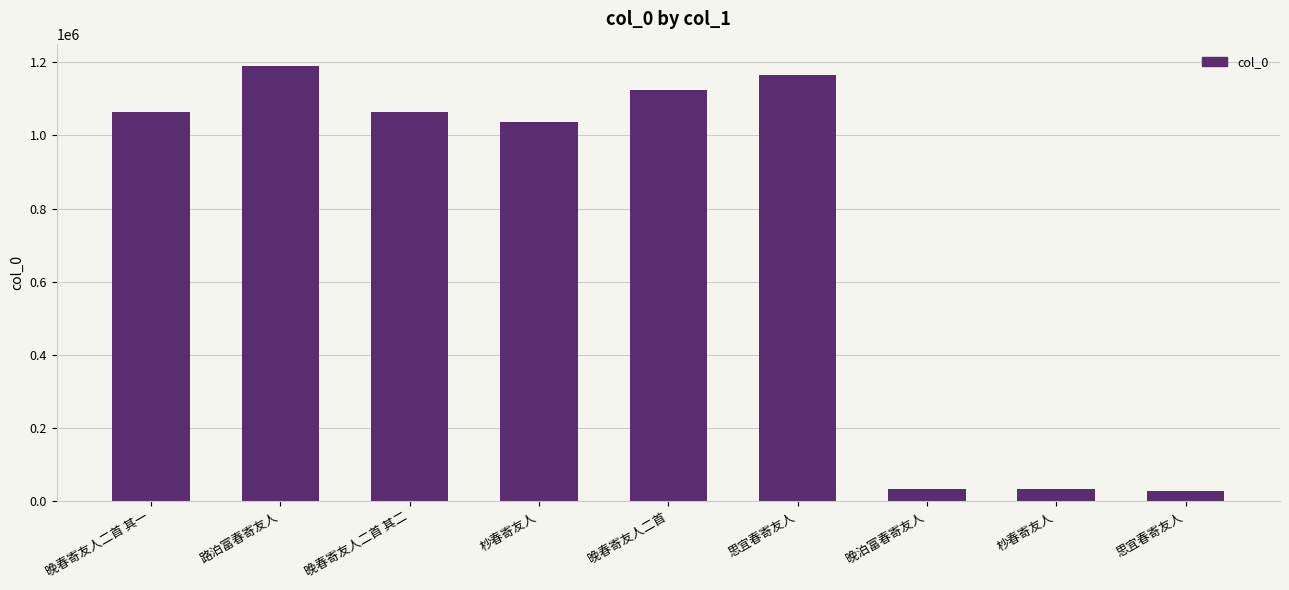

Reading left to right, transcribe all the data shown in this chart.

1063544	1189326	1063545	1037350	1124607	1165443	33255	34092	28882